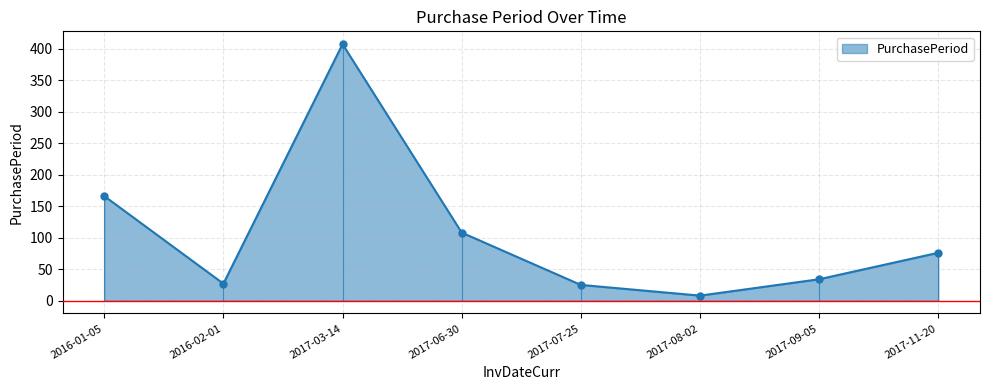

Rank the categories by value from highest to lowest.

2017-03-14, 2016-01-05, 2017-06-30, 2017-11-20, 2017-09-05, 2016-02-01, 2017-07-25, 2017-08-02